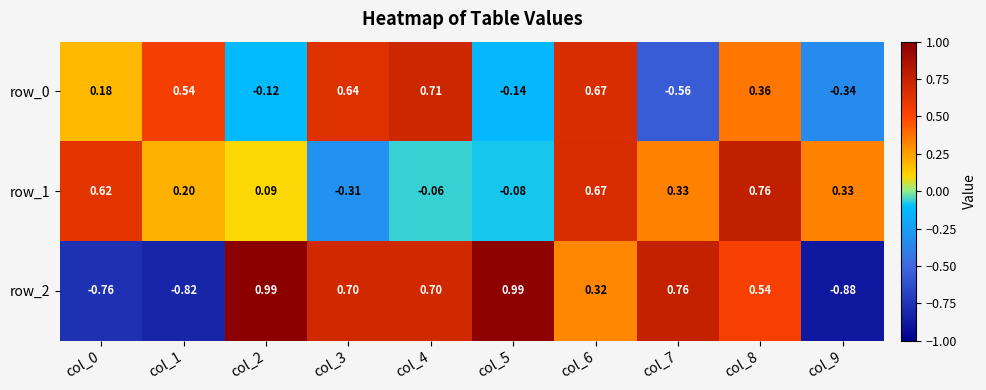

Is the value of row_1 at col_7 greater than the value of row_0 at col_8?

No